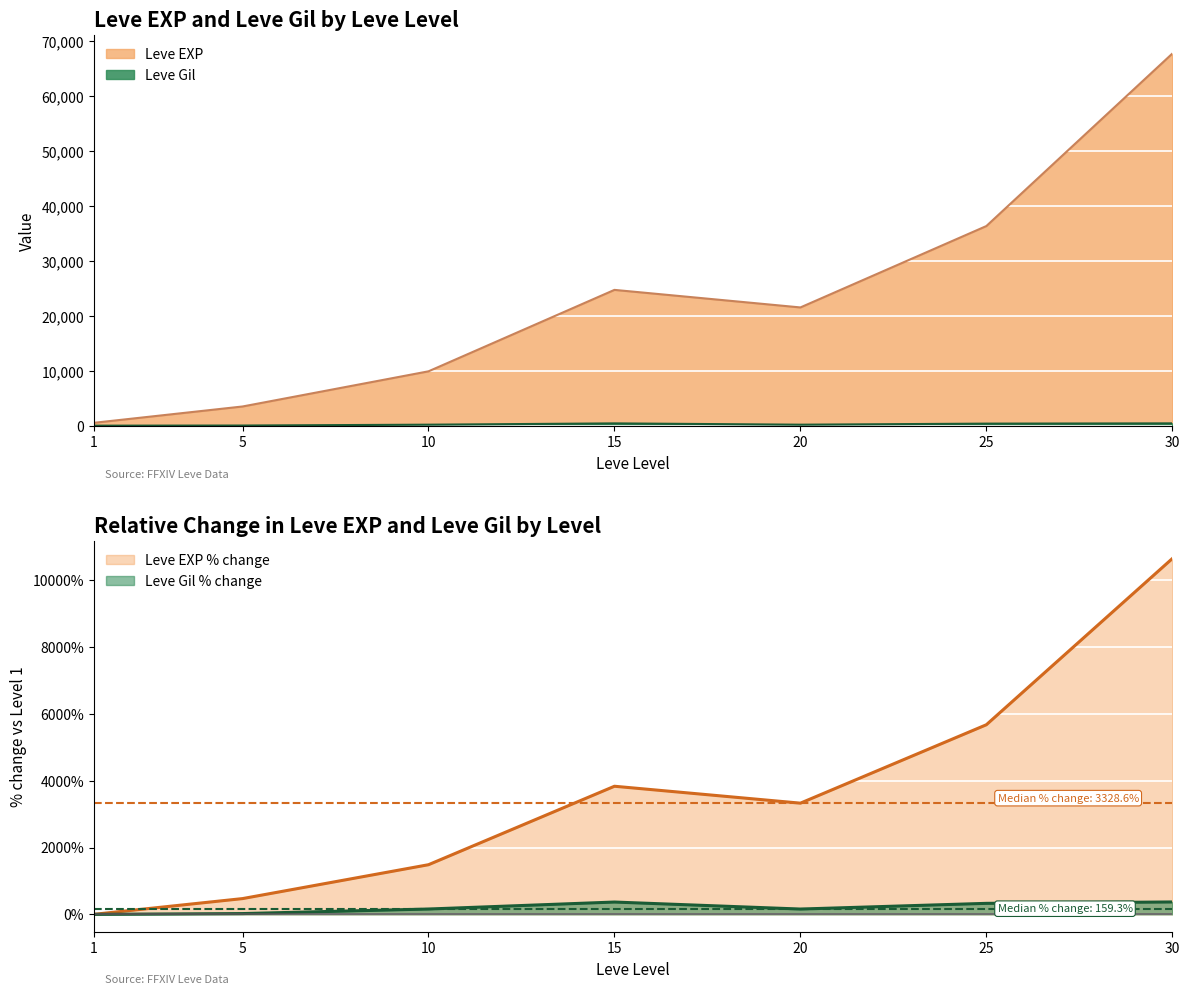

What is the sum of the Leve EXP values at 1 and 10?

10620